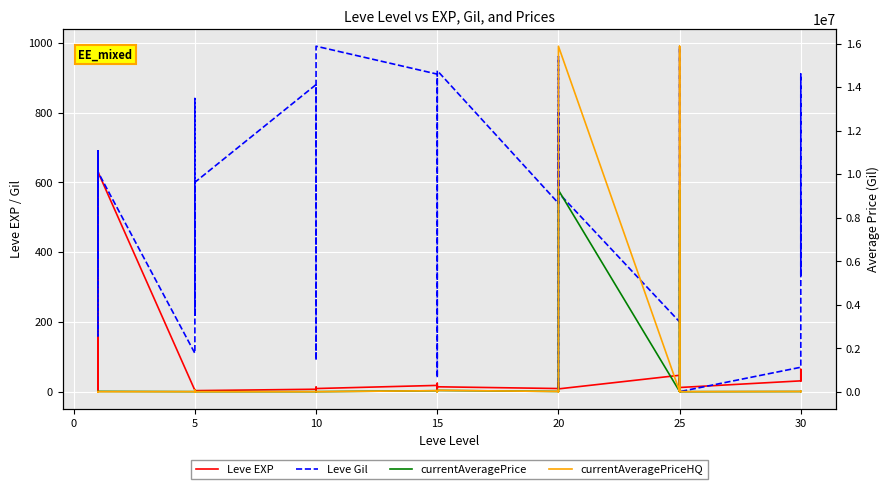

Which series changed the most between 10 and 15?

currentAveragePriceHQ